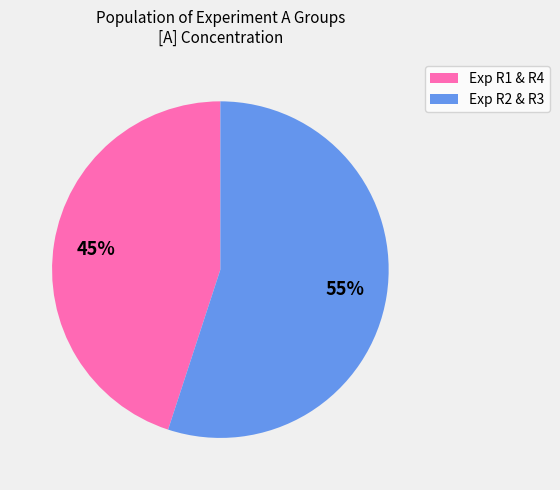

To the nearest percent, what is the average slice percentage?

50%